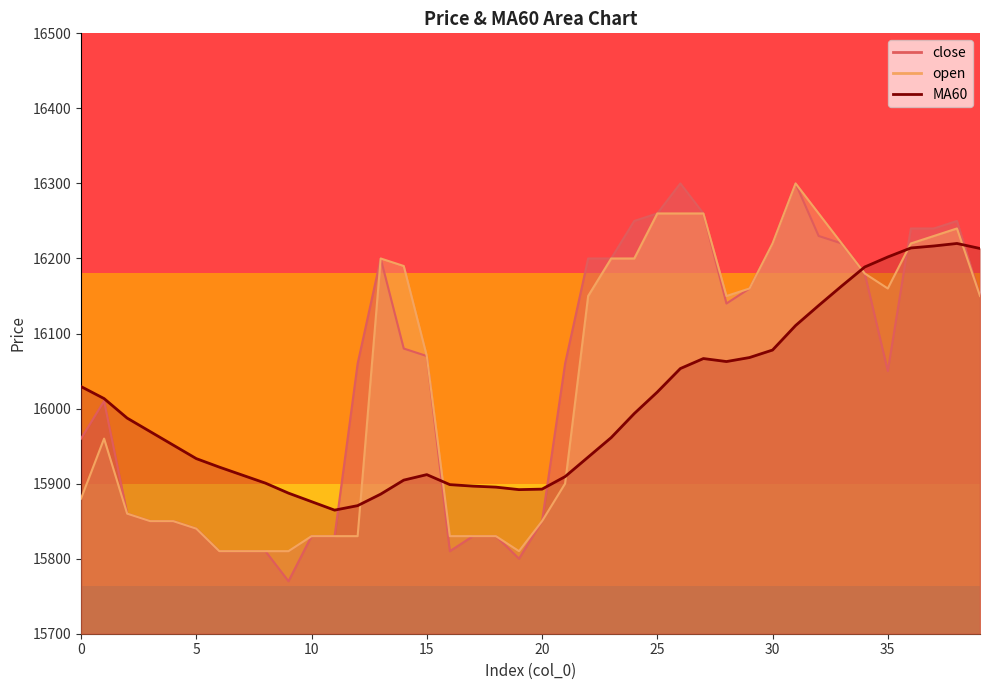

Which has a higher value, 30 or 19?

30